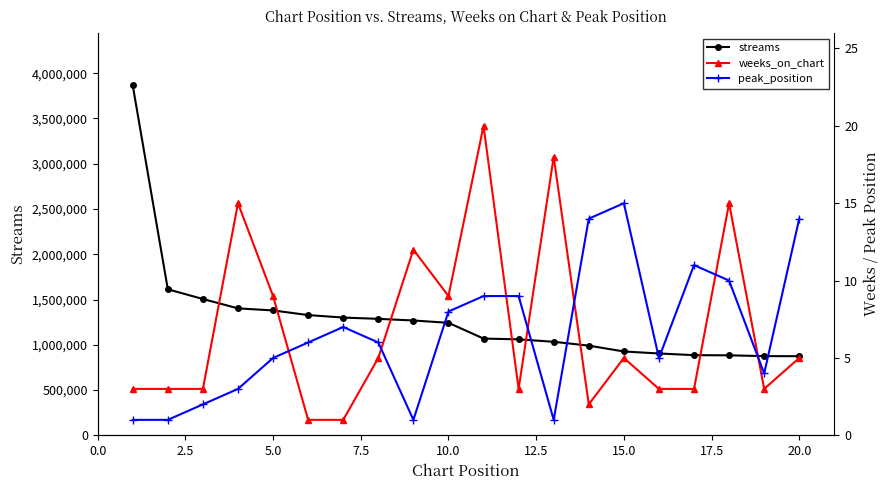

How many lines are shown in the chart?

3